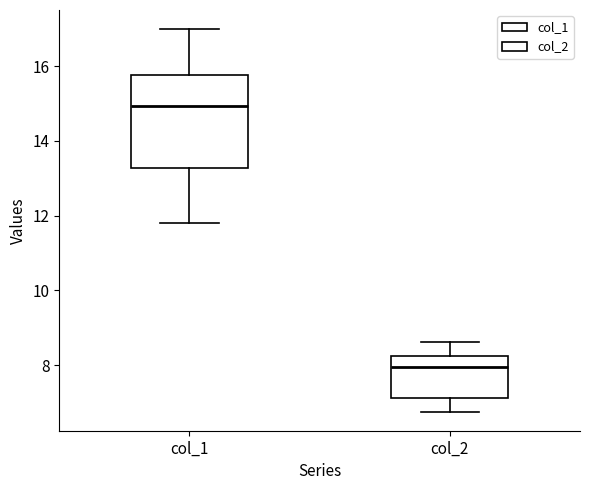

Which box is the tallest, from its lower edge to its upper edge?

col_1